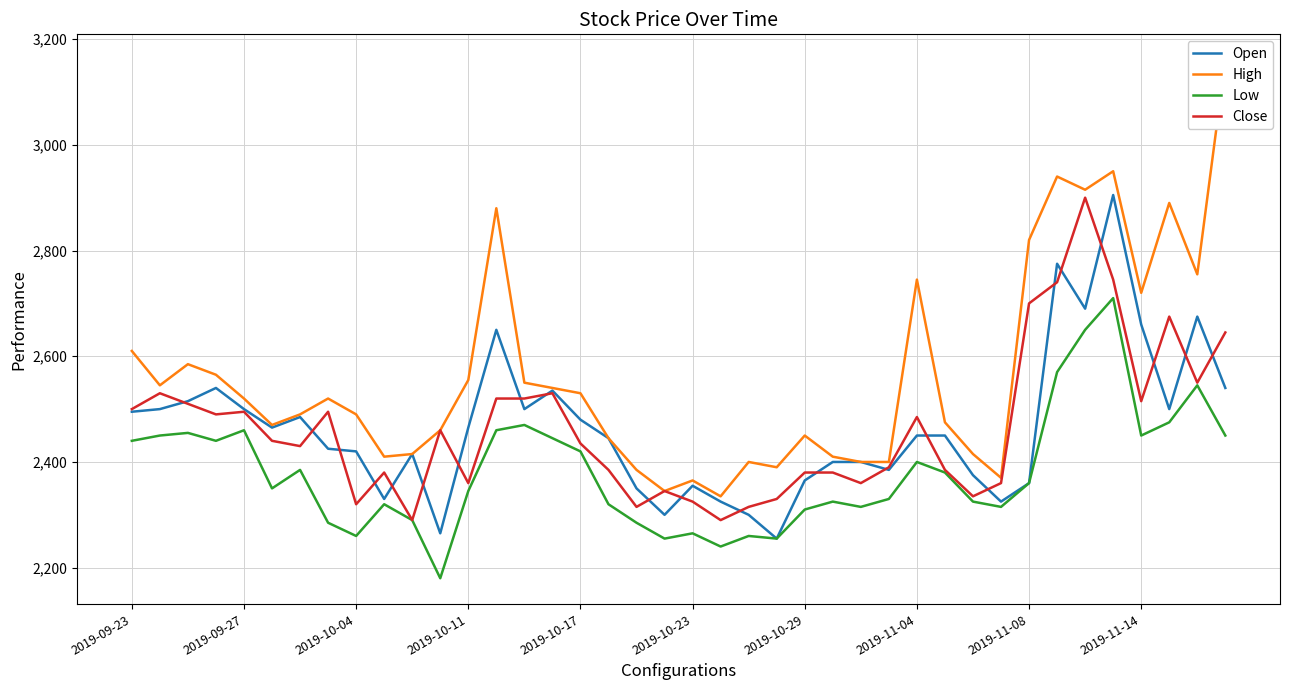

Which has a higher value, 21 or 13?

13